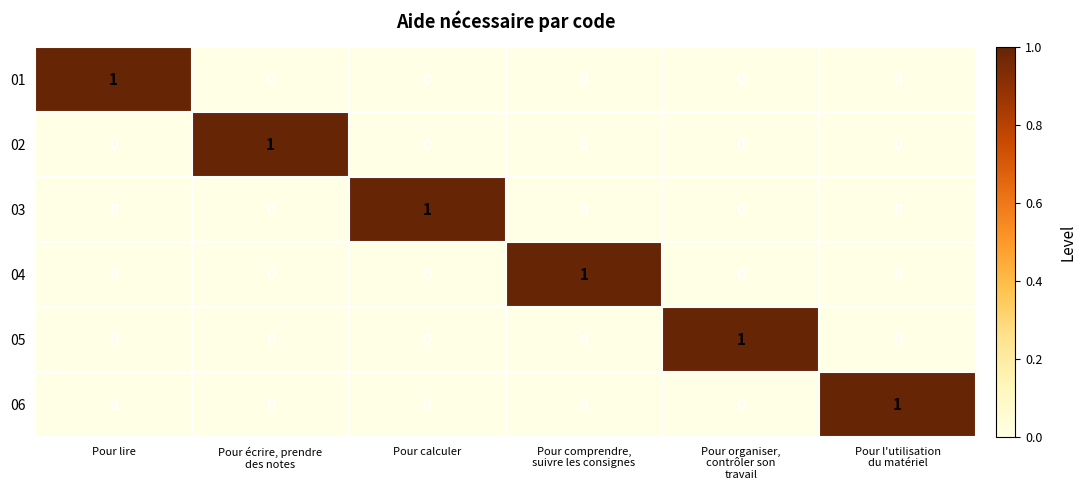

How many 02 values are between 0 and 1?

6